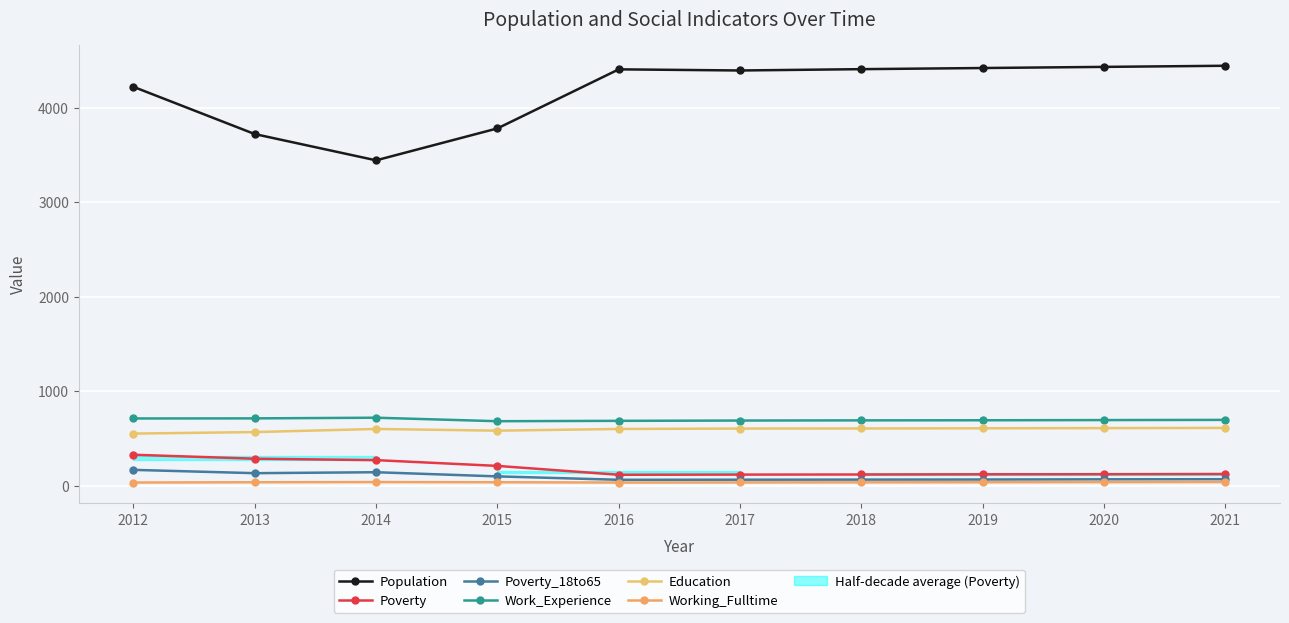

In Working_Fulltime, how many points are higher than both neighbors (excluding endpoints)?

1